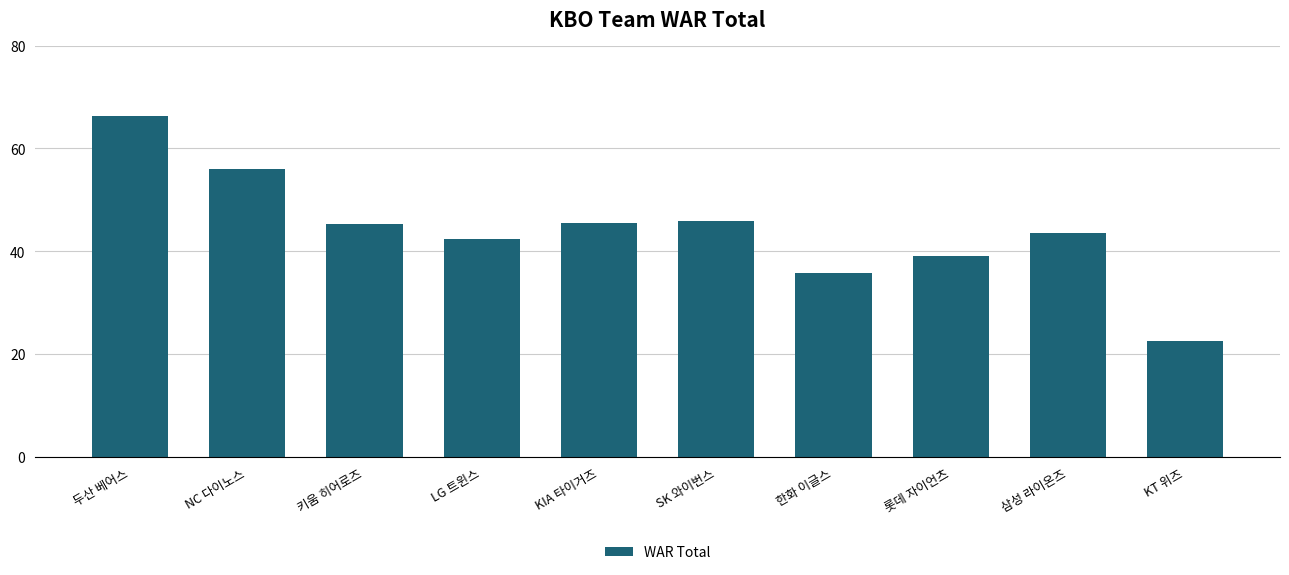

What is the label of the 7th bar from the left?

한화 이글스